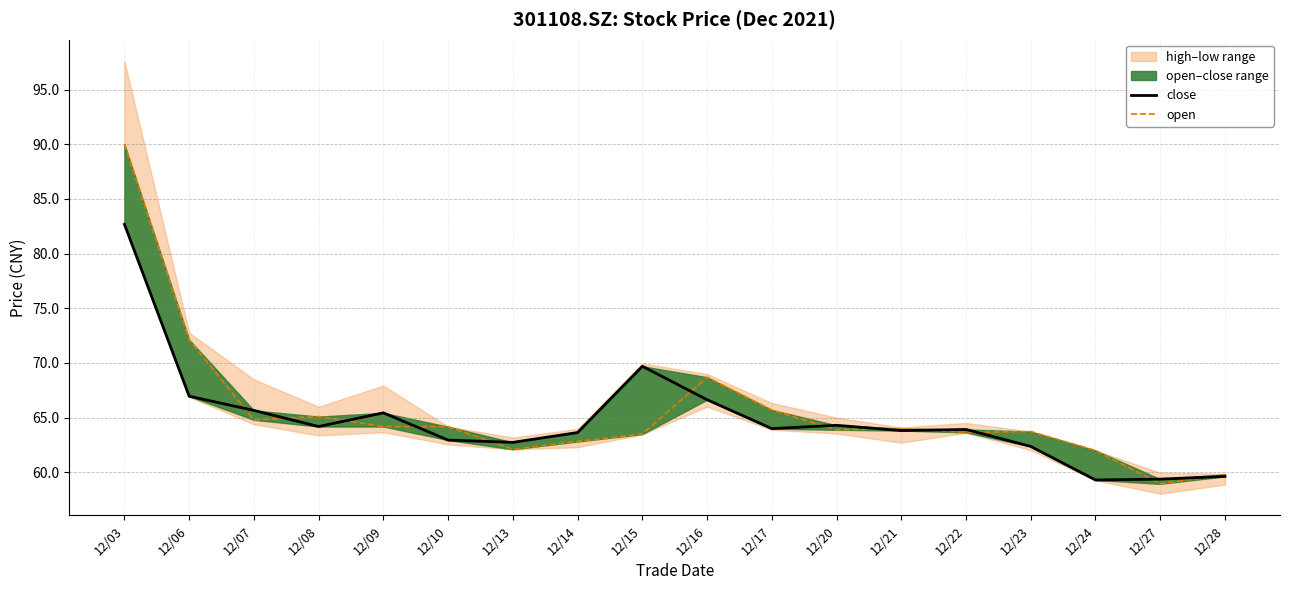

Which series ends up on top after the final intersection of open and close?

open